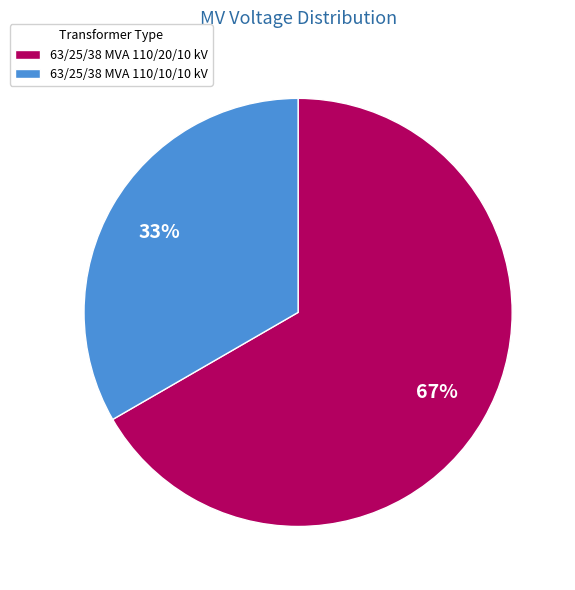

Does any single category account for the majority?

Yes